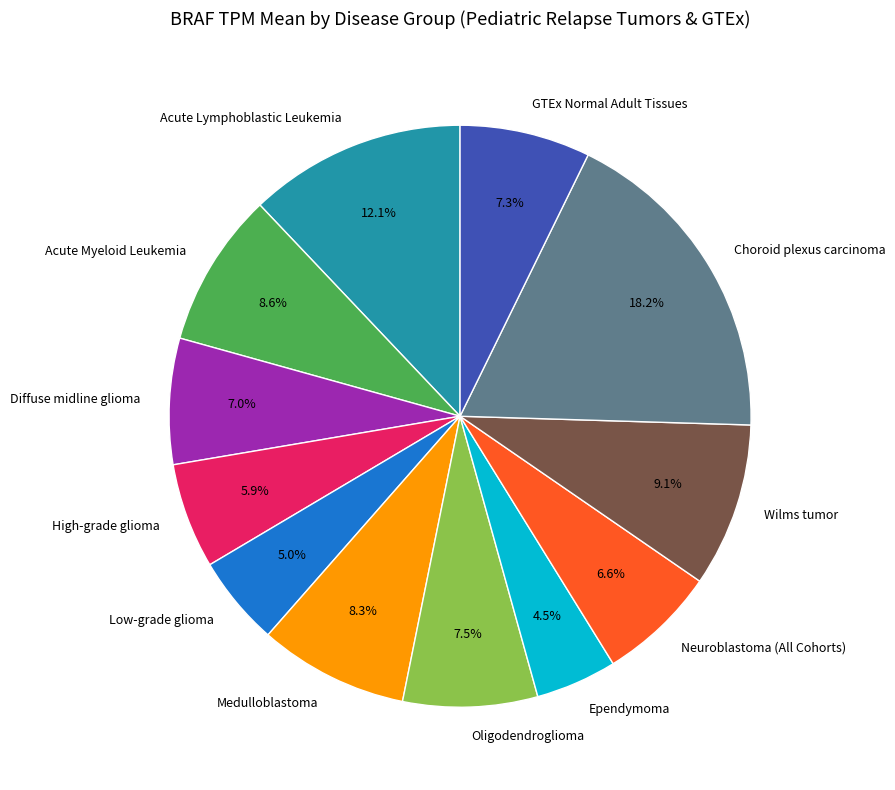

Do Acute Lymphoblastic Leukemia and GTEx Normal Adult Tissues together represent more than half of the pie?

No